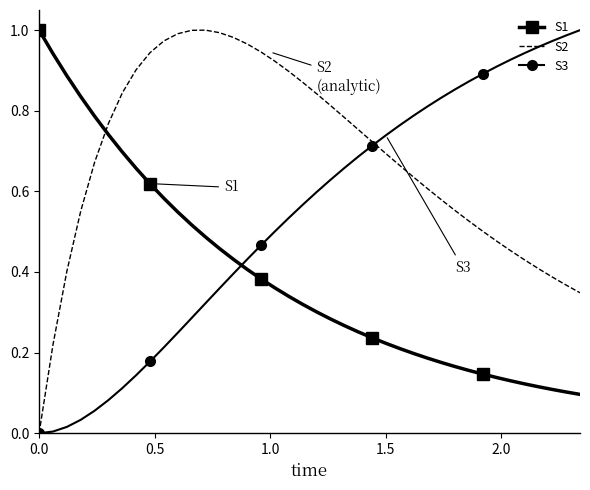

Which series has the largest total across all categories?

S2